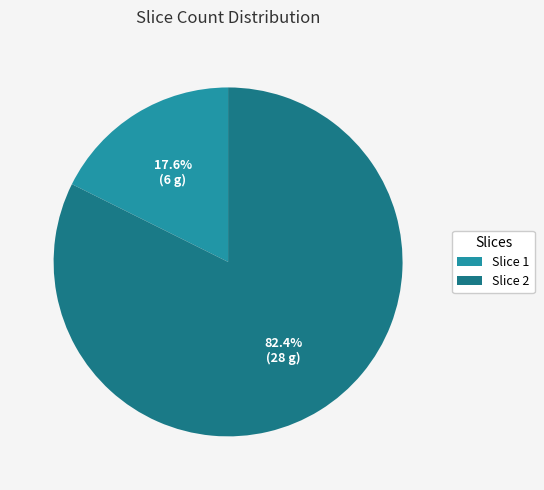

How many slices are in this pie chart?

2